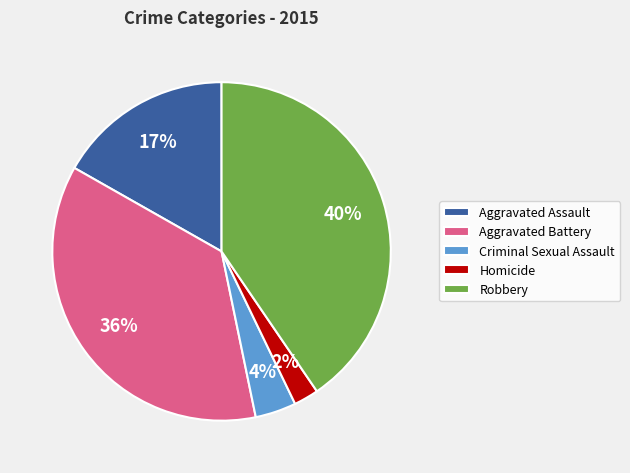

Between Robbery and Criminal Sexual Assault, which is larger?

Robbery